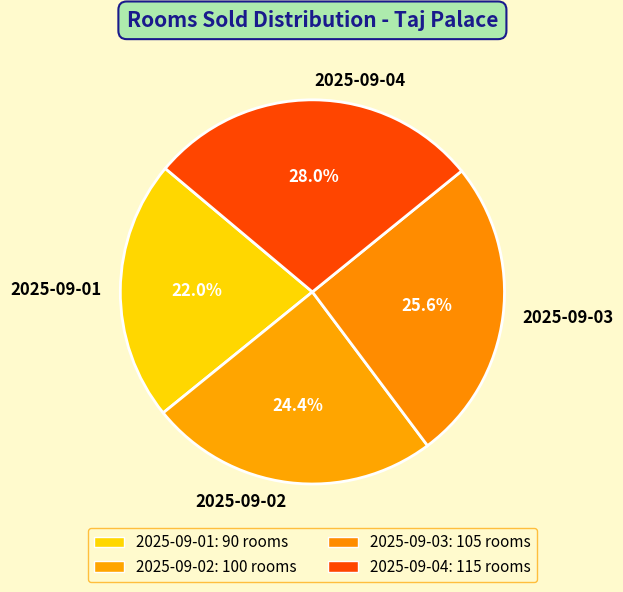

How many segments does this pie chart have?

4